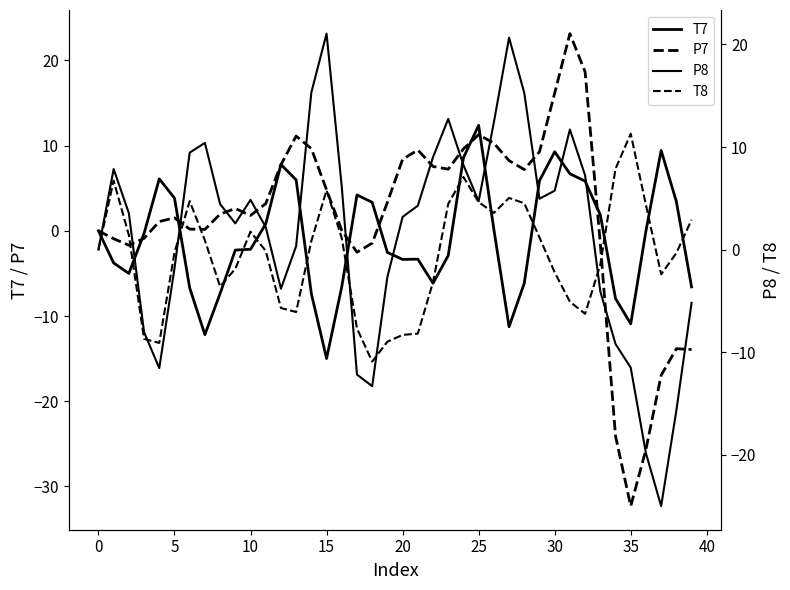

What is the sum of the P8 values at 0 and 25?

4.7